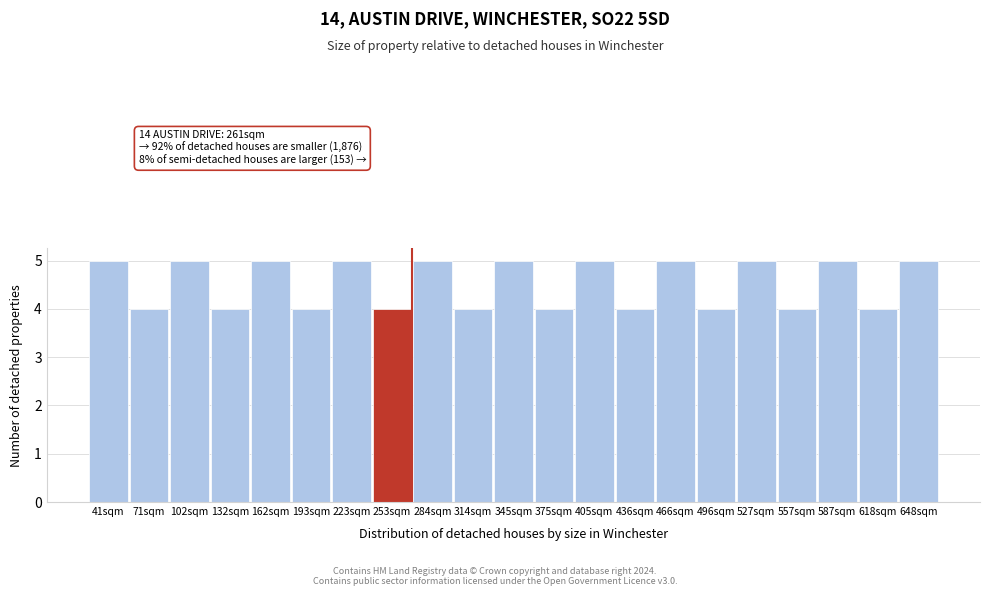

Reading left to right, extract all data points from this chart.

41sqm=5	71sqm=4	102sqm=5	132sqm=4	162sqm=5	193sqm=4	223sqm=5	253sqm=4	284sqm=5	314sqm=4	345sqm=5	375sqm=4	405sqm=5	436sqm=4	466sqm=5	496sqm=4	527sqm=5	557sqm=4	587sqm=5	618sqm=4	648sqm=5